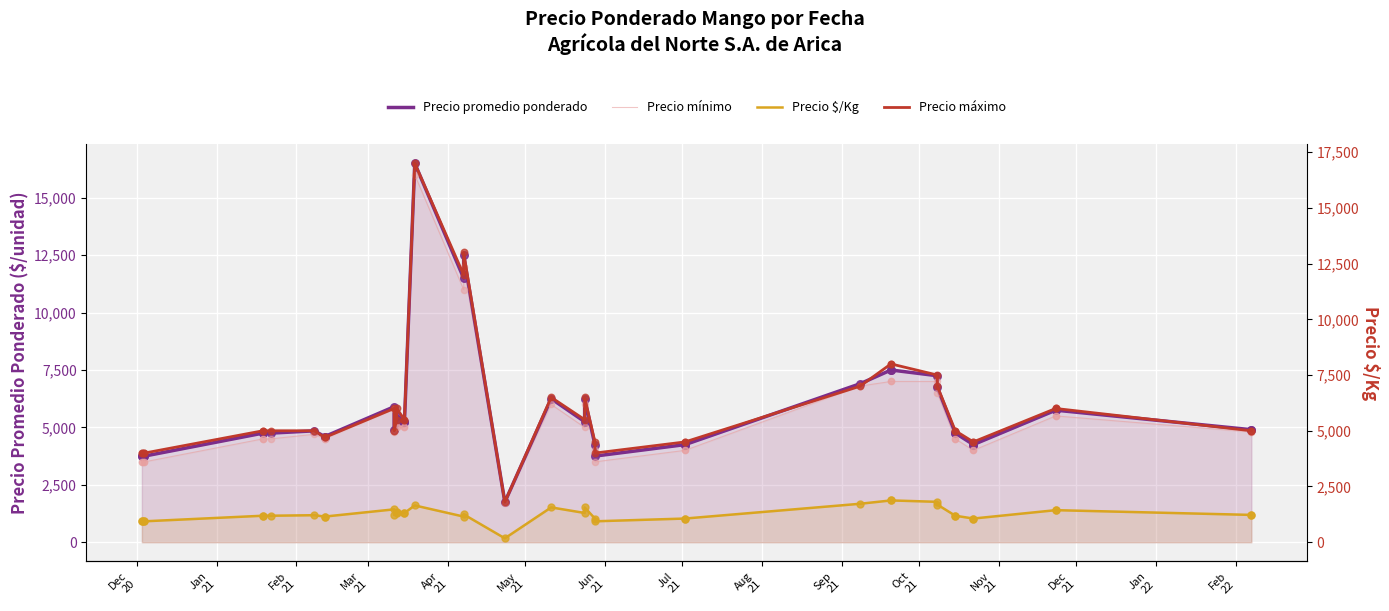

Which series has the largest Y range (max minus min)?

Precio máximo